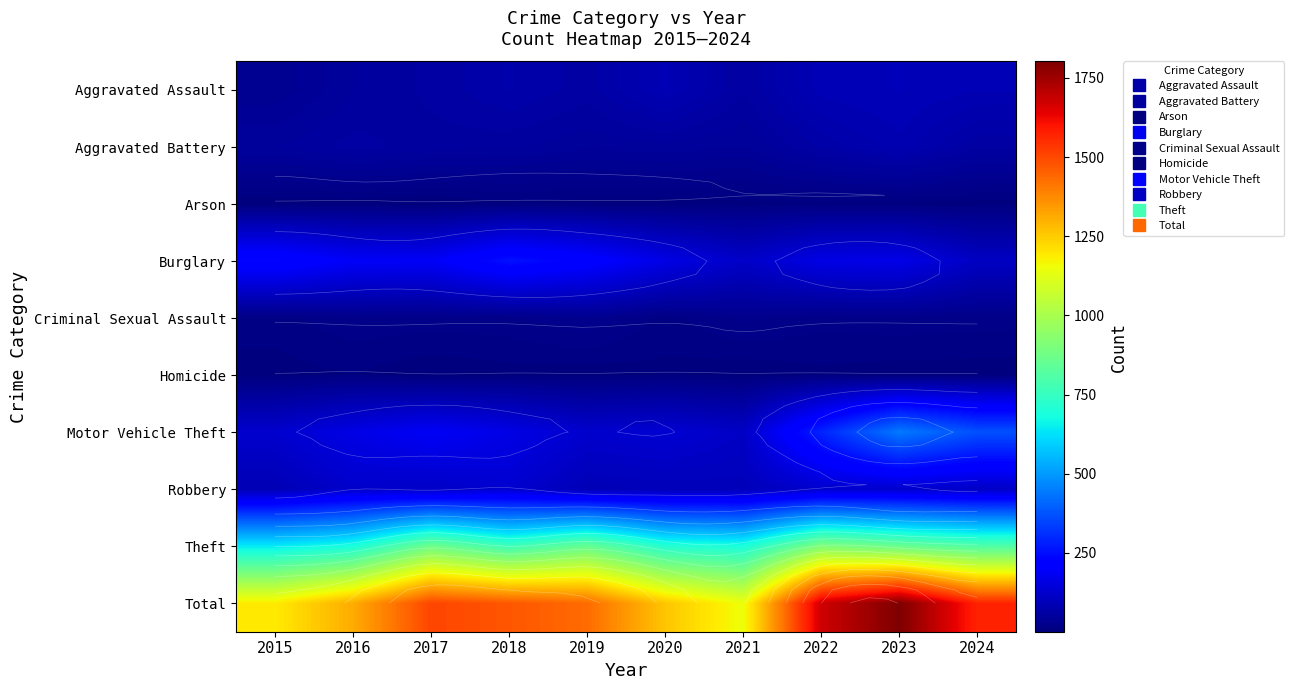

What is the lowest value of the Total series?

1149